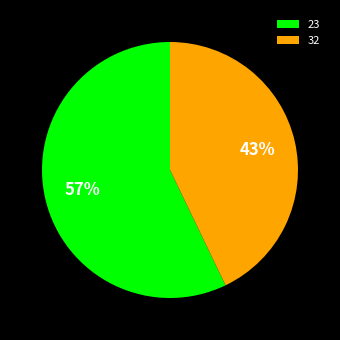

To the nearest percent, what is the difference between the largest and smallest slice percentages?

14%